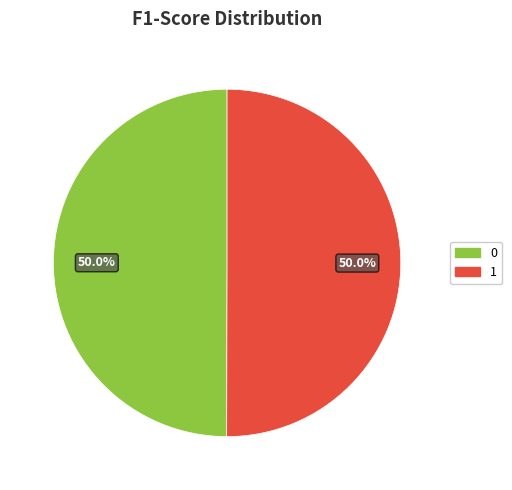

To the nearest percent, what percentage of the pie is 0?

50%